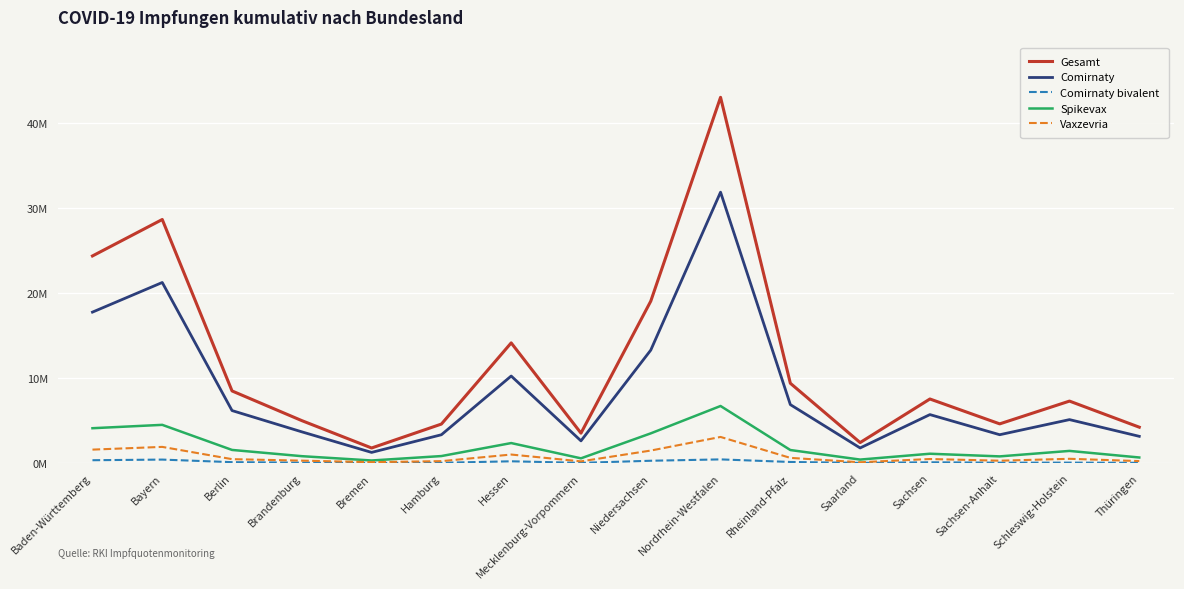

What is the difference between the highest and lowest values at Bremen?

1763058